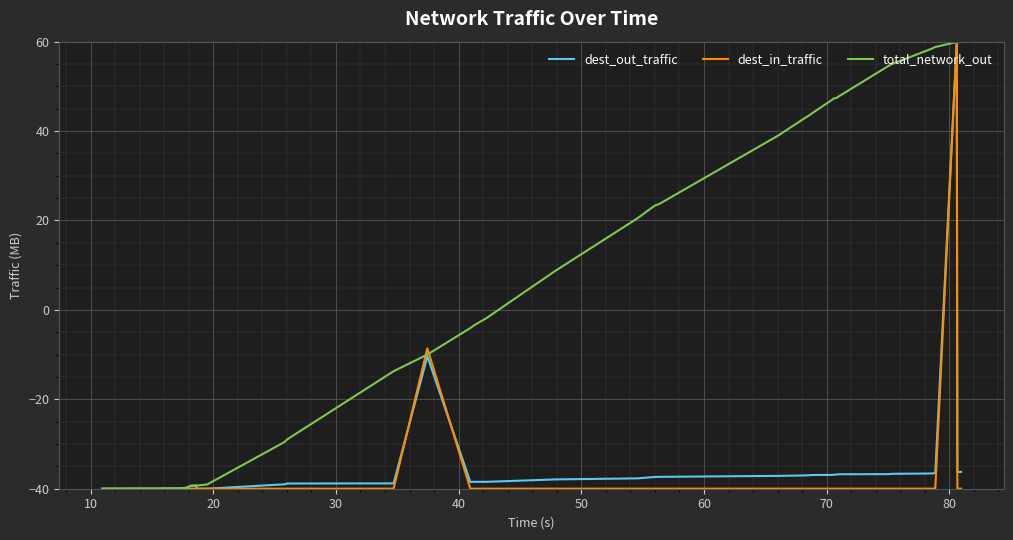

What is the greatest value displayed?

60.0